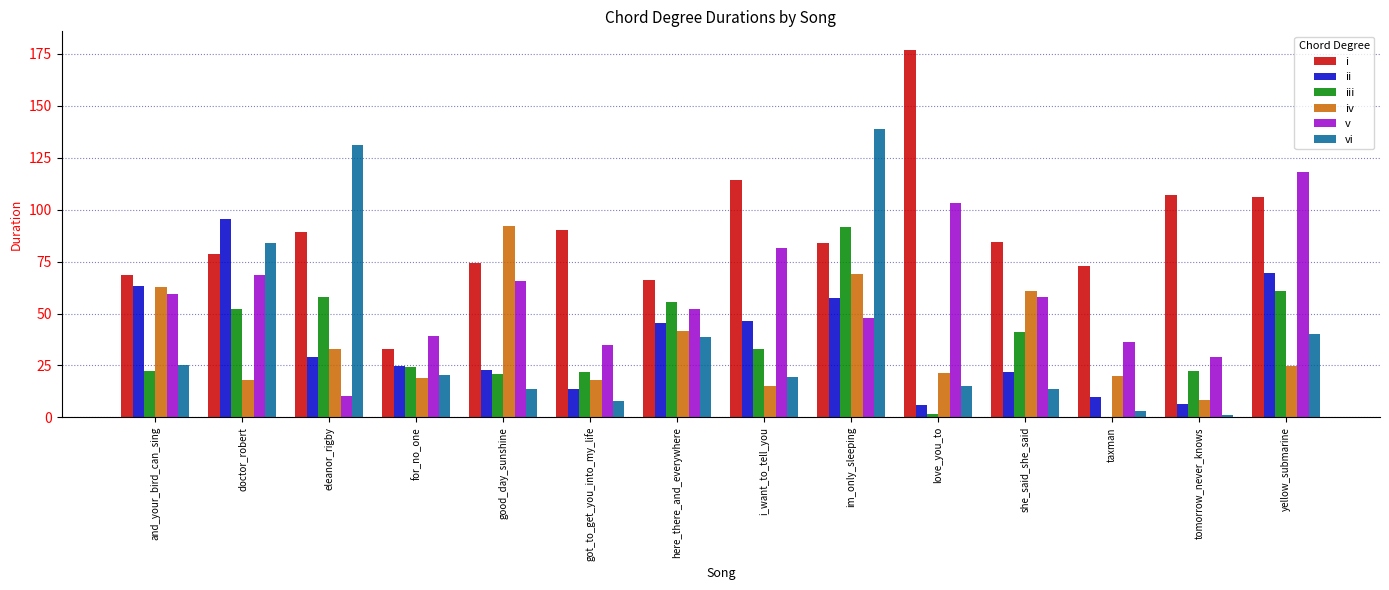

What is the sum of all iv values?

503.5